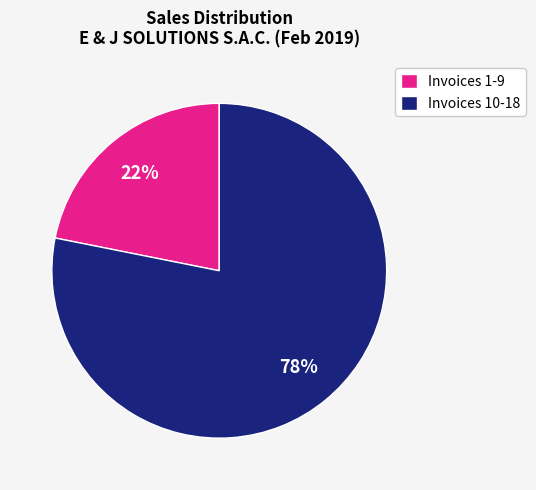

The Invoices 1-9 slice represents 31% of the pie. True or false?

False